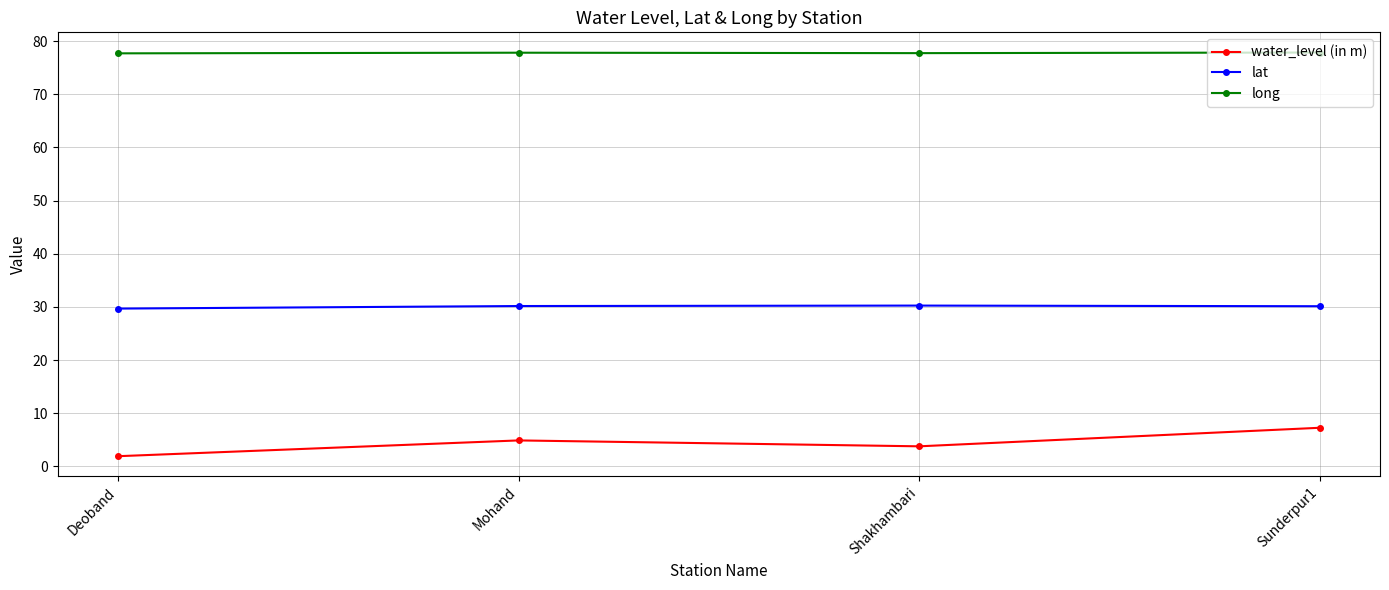

Is the value of water_level (in m) at Sunderpur1 greater than the value of long at Shakhambari?

No